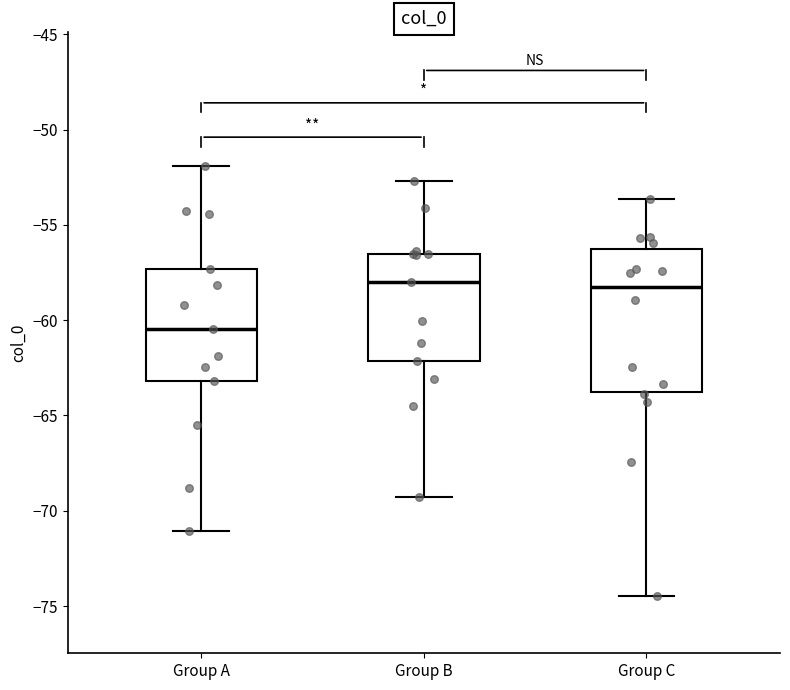

Comparing the boxes themselves (not the whiskers), which one is the tallest?

Group C